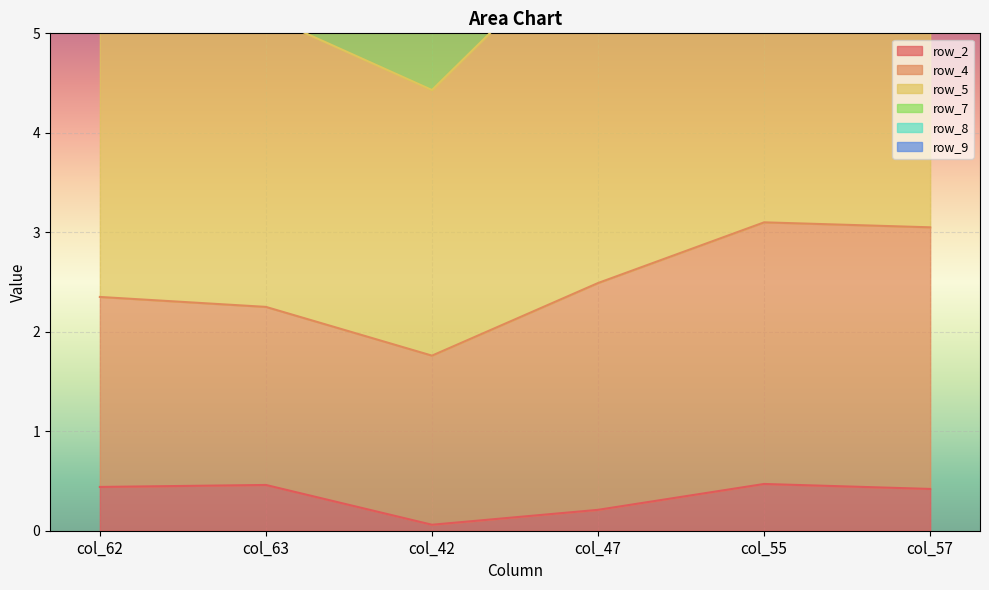

Which category has the lowest value in the row_2 series?

col_42